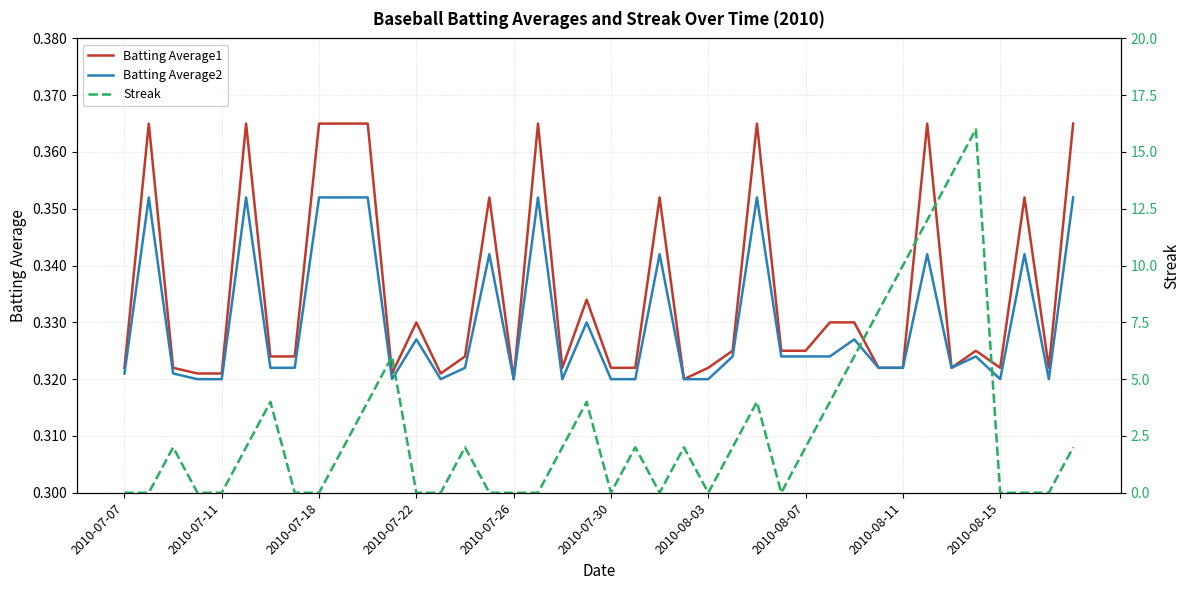

What is the difference between the second highest and second lowest values in the Streak series?

14.0